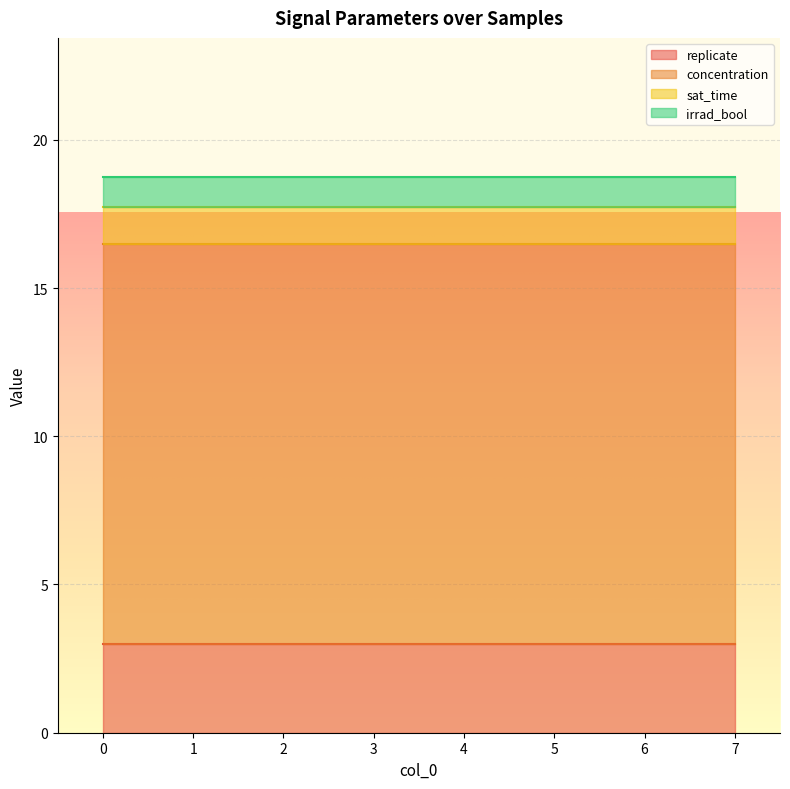

The irrad_bool series shows 0.5 at 2. True or false?

False